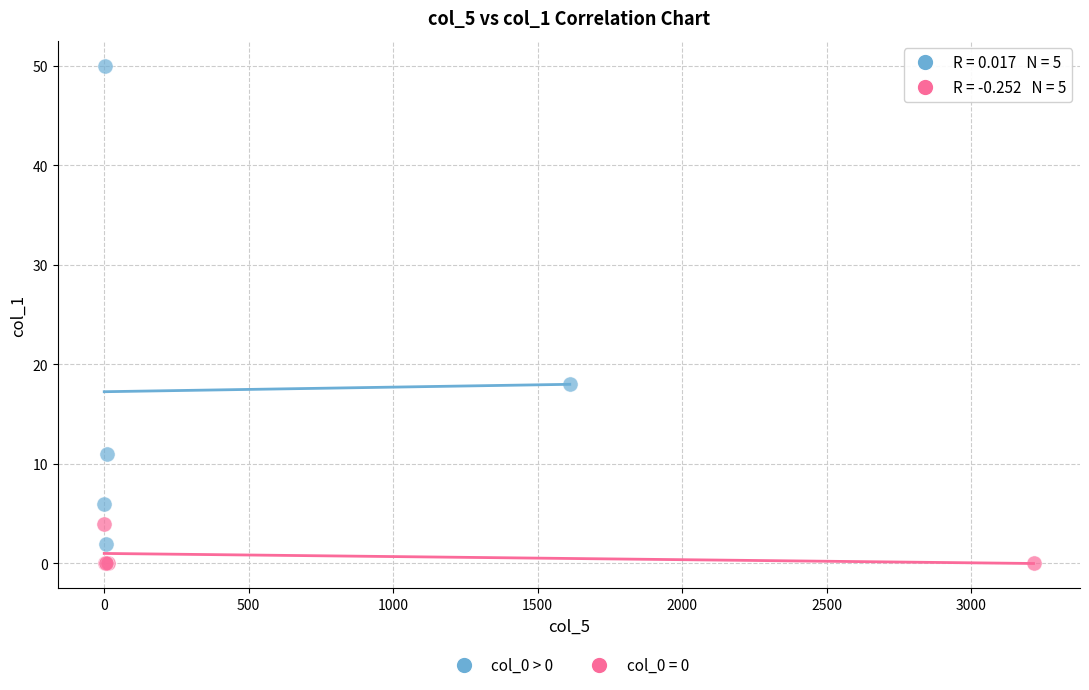

Which series contains the highest Y value?

col_0 > 0